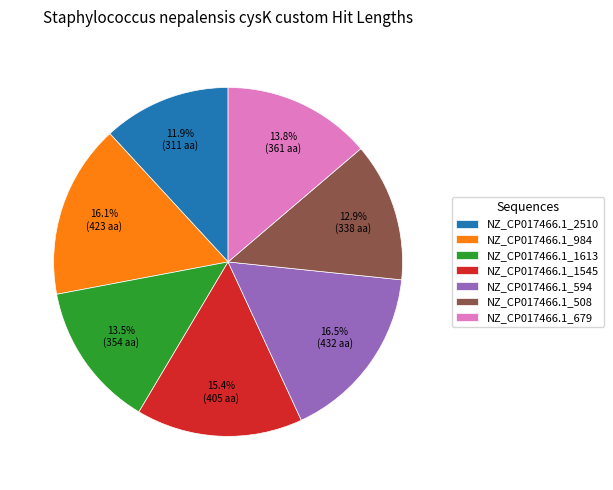

Approximately how many times larger is the value at NZ_CP017466.1_679 compared to NZ_CP017466.1_508?

1.1